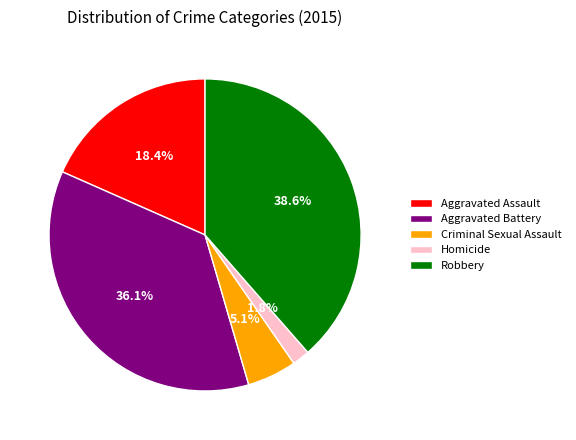

What percentage is the Robbery slice, to the nearest percent?

39%